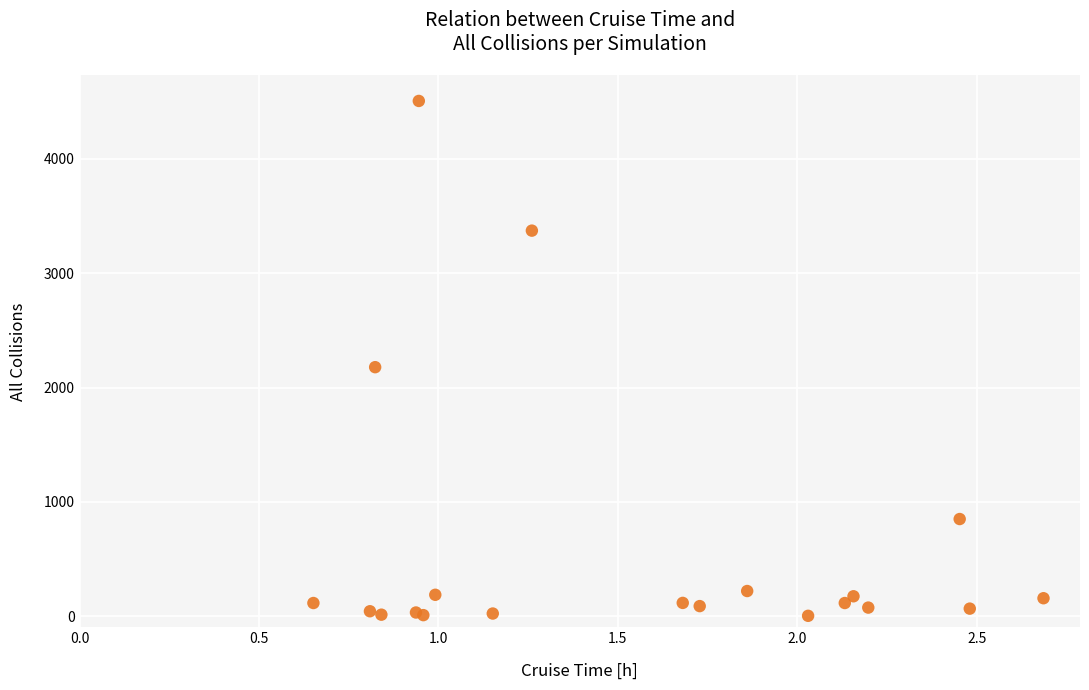

What Y value in the scatter plot is closest to 2255?

2178